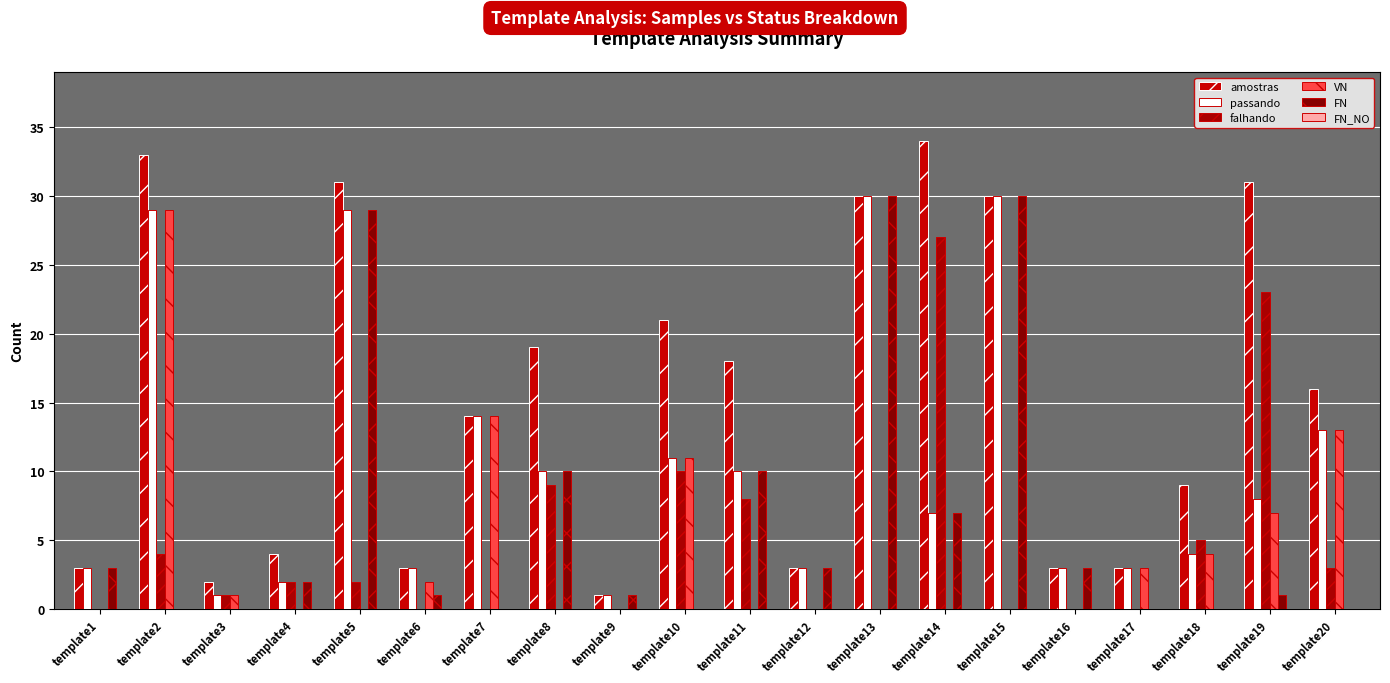

What is the total value across all series at template17?

9